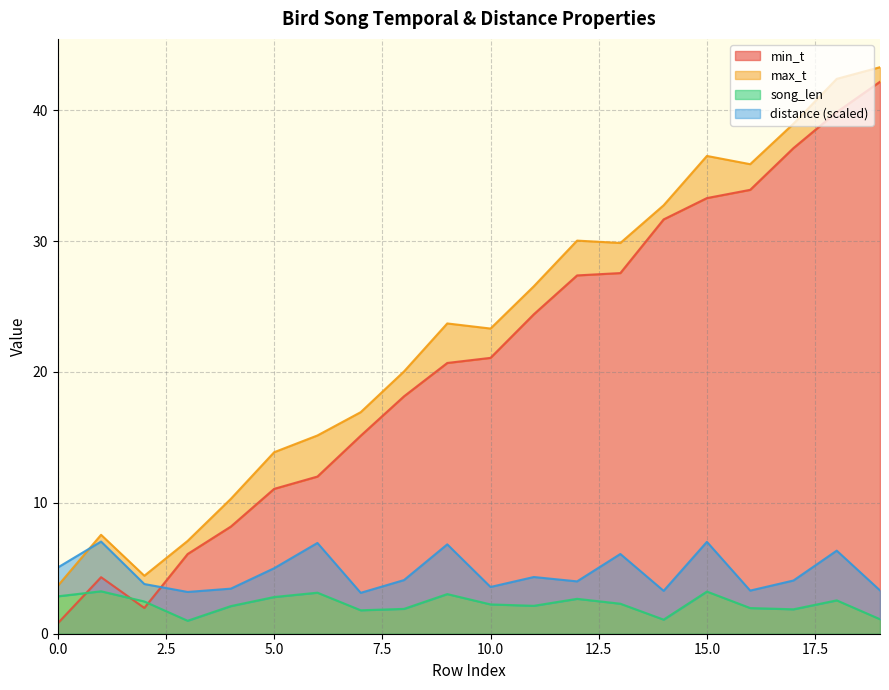

After their last crossing, which series has the higher values: song_len or min_t?

min_t